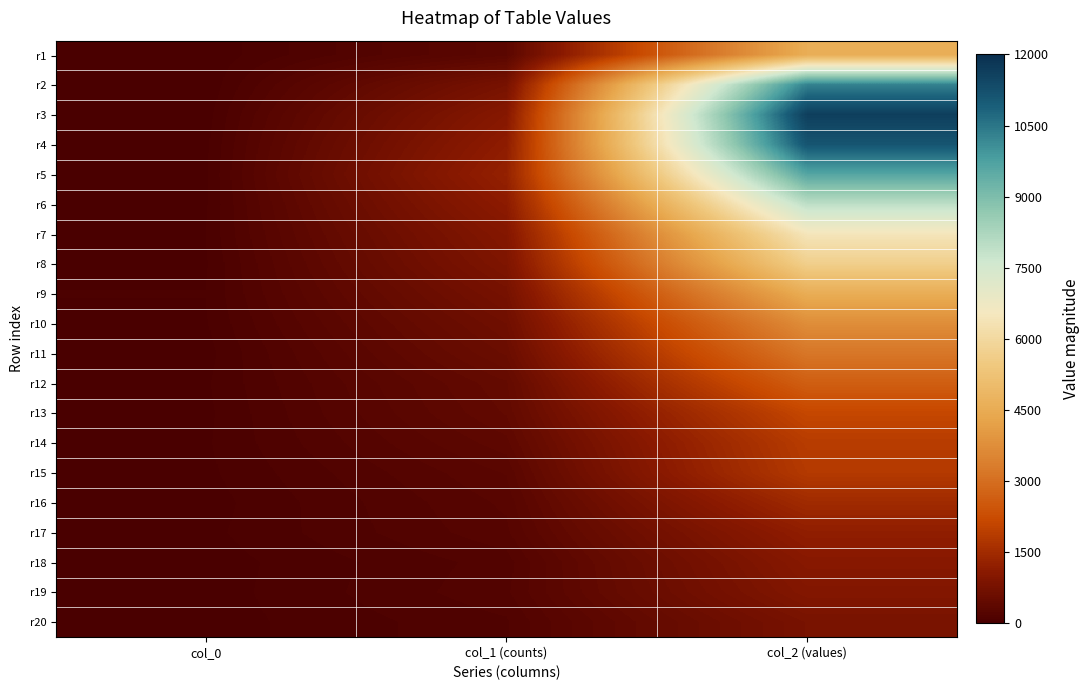

Rank the series by their maximum value, from highest to lowest.

r3, r4, r2, r5, r6, r7, r8, r1, r9, r10, r11, r12, r13, r14, r15, r16, r17, r18, r19, r20